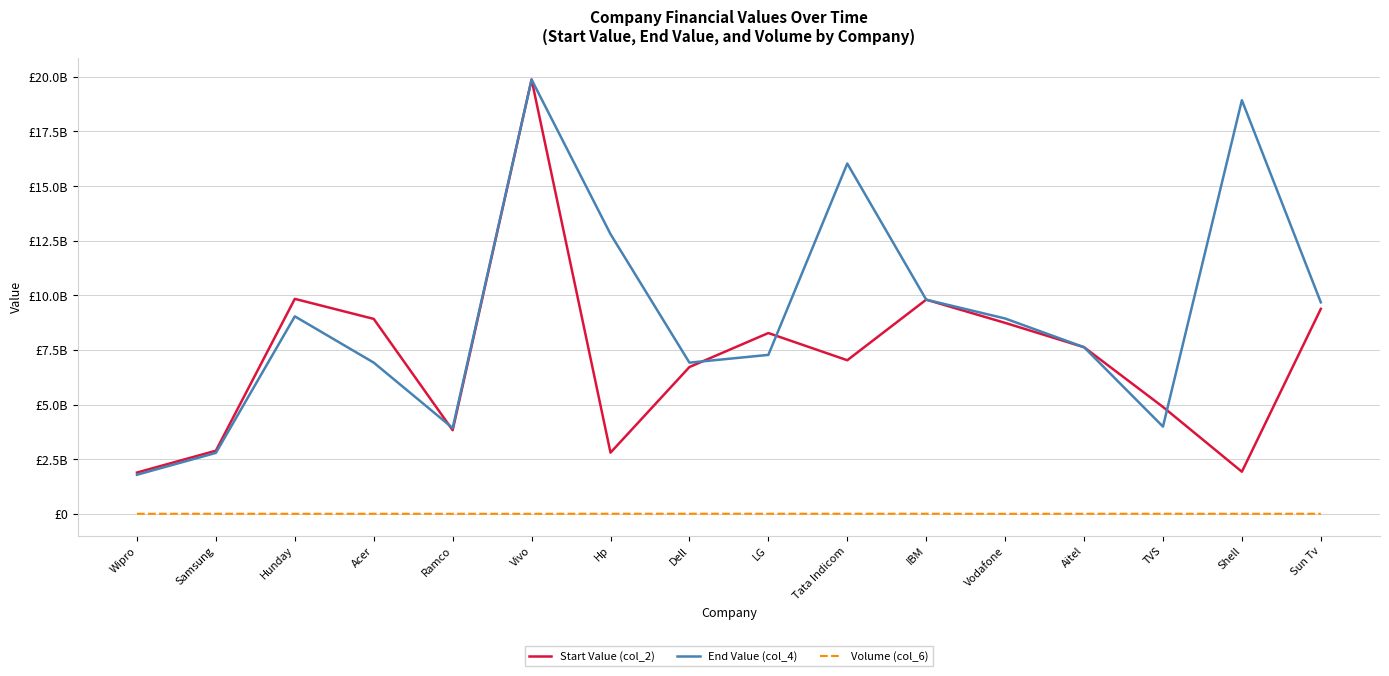

What position from the left is IBM?

11